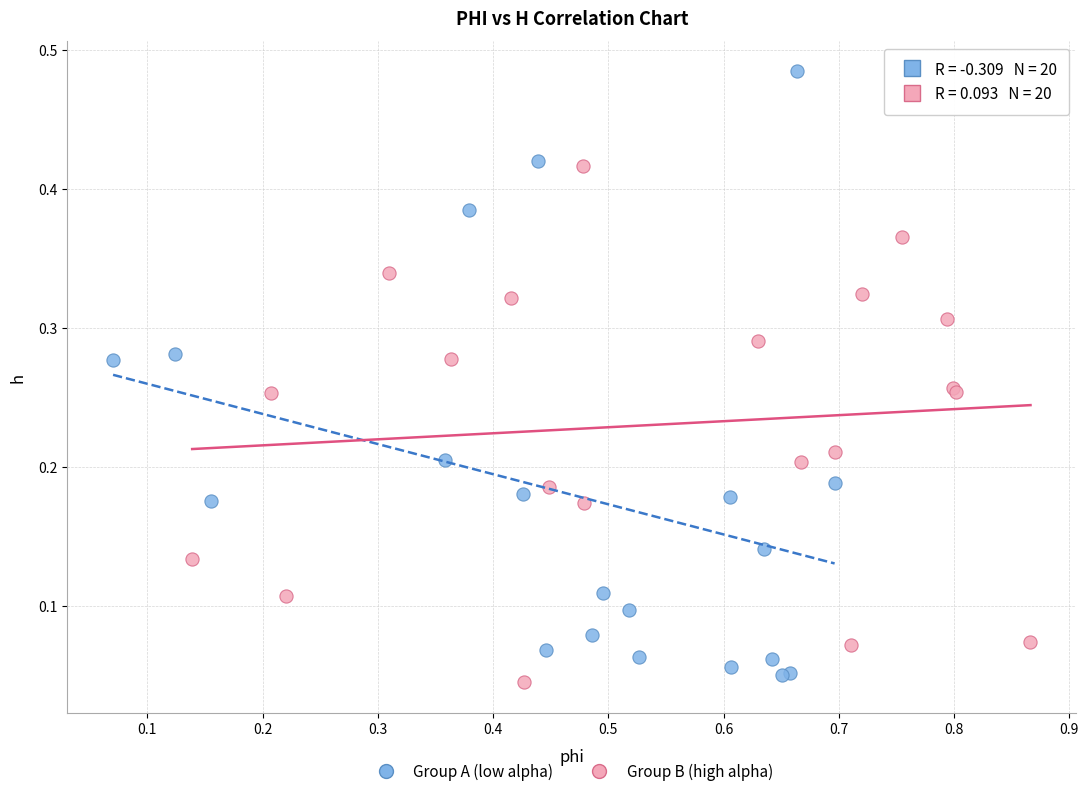

Which series reaches the maximum Y coordinate?

Group A (low alpha)